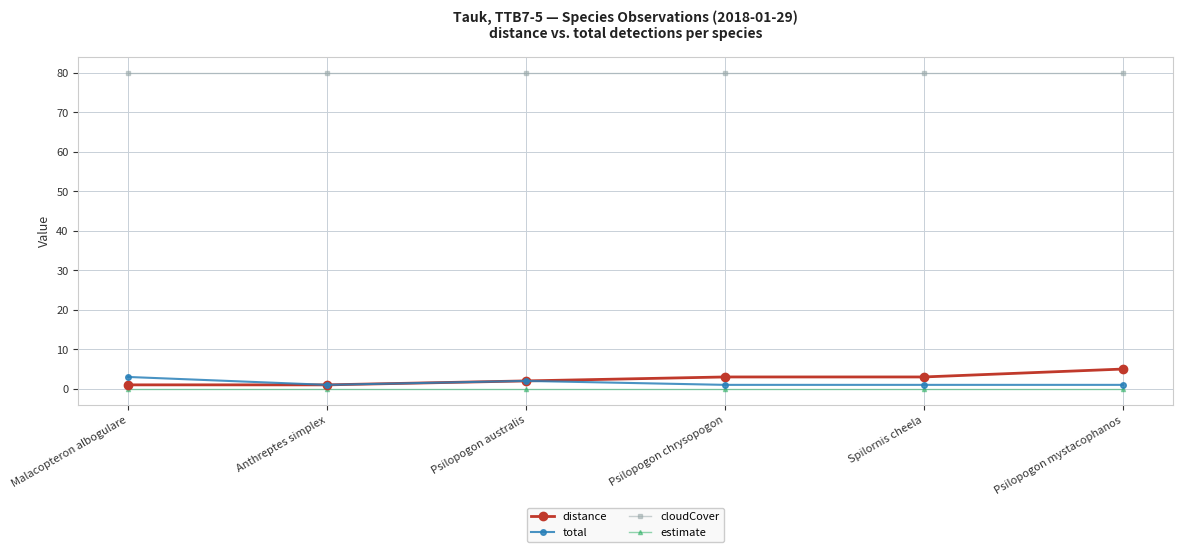

Read the cloudCover value at Psilopogon australis.

80